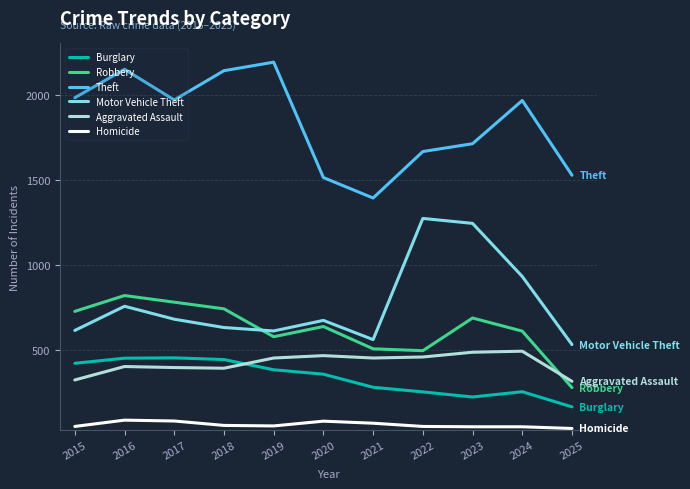

Where is the first local minimum for Motor Vehicle Theft?

2019